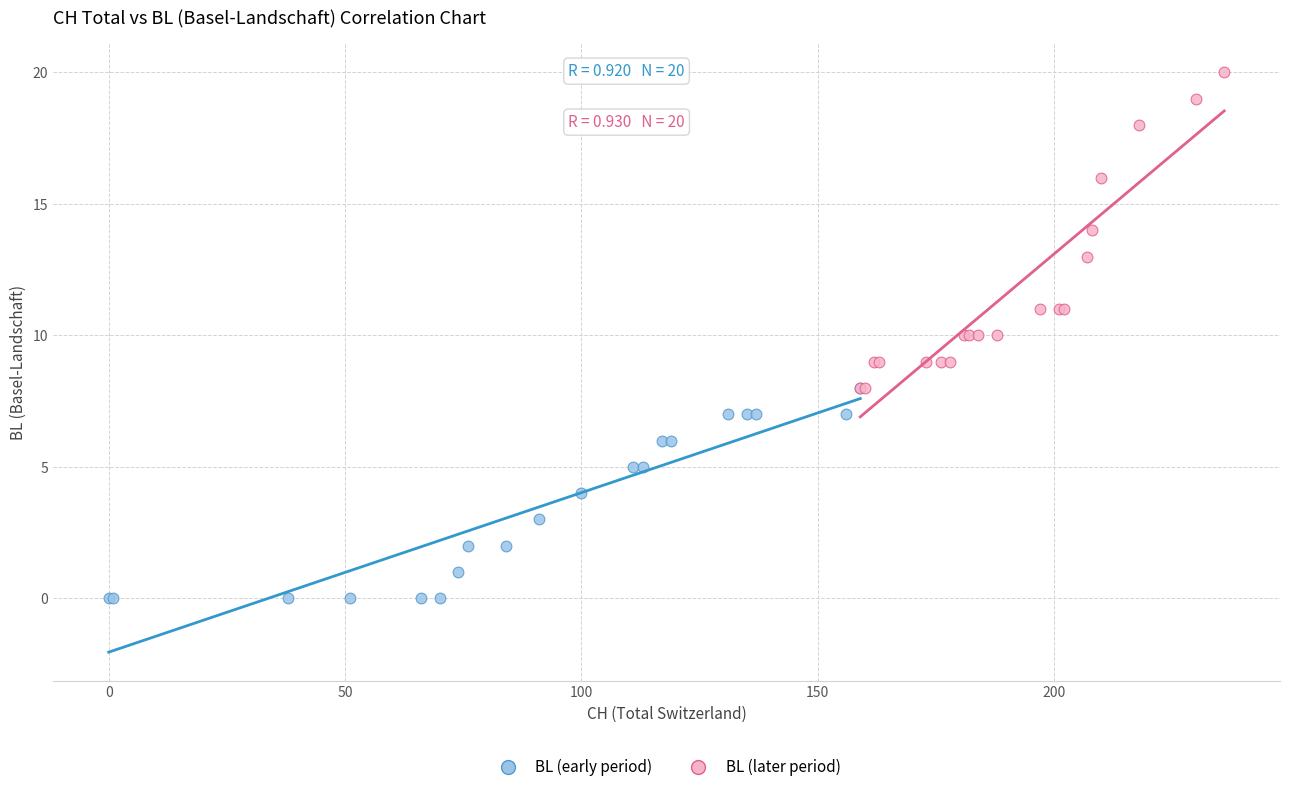

Which series has the largest Y range (max minus min)?

BL (later period)